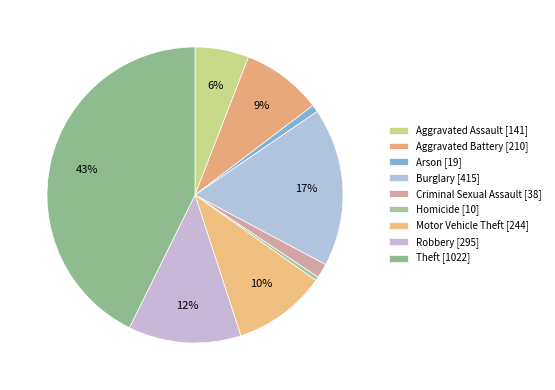

True or false: Burglary accounts for 5% of the total.

False